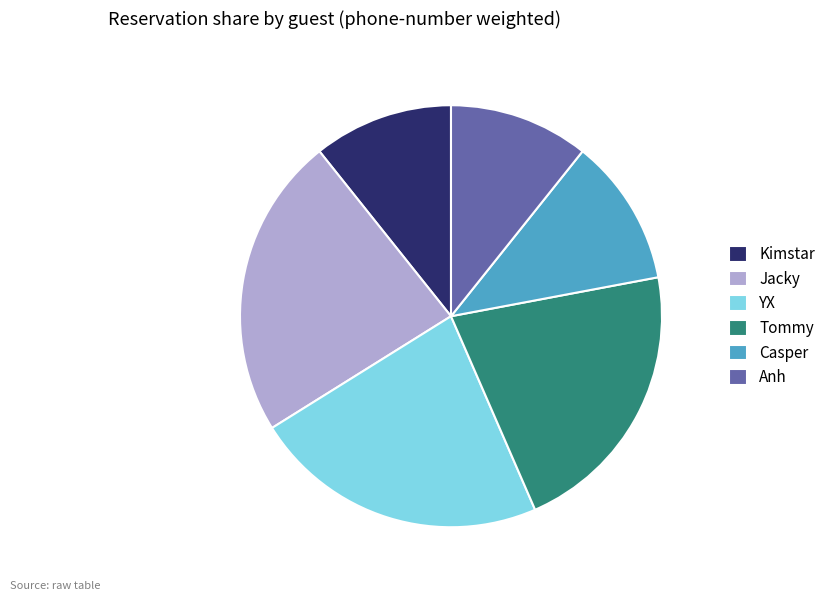

Which category has the biggest portion of the pie?

Jacky